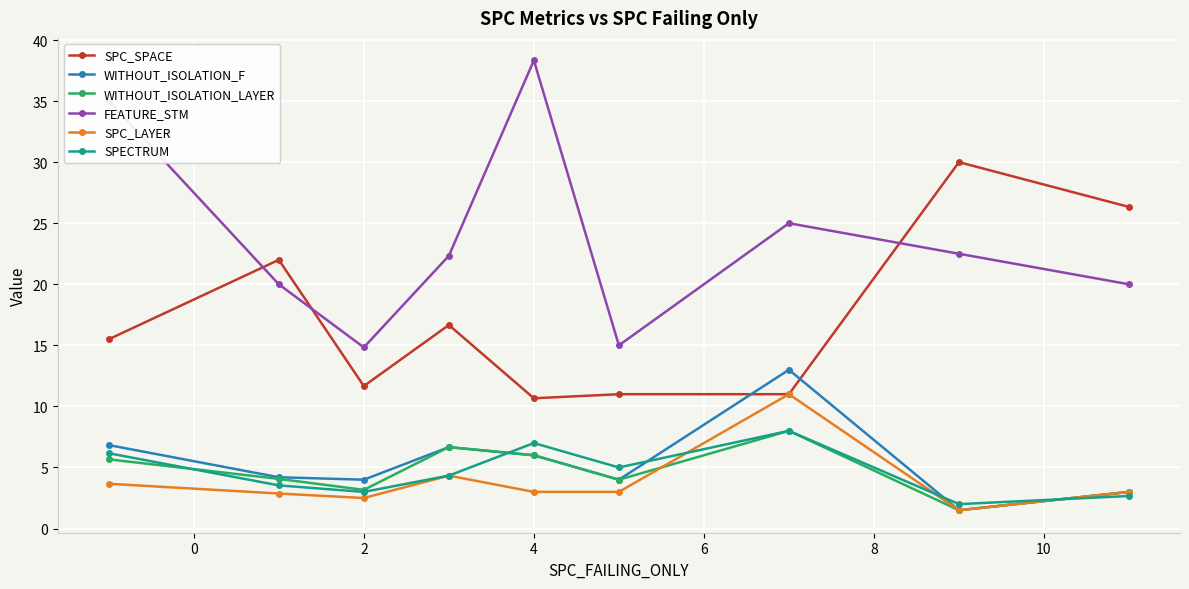

True or false: WITHOUT_ISOLATION_F has more than 1 interior local peaks.

True